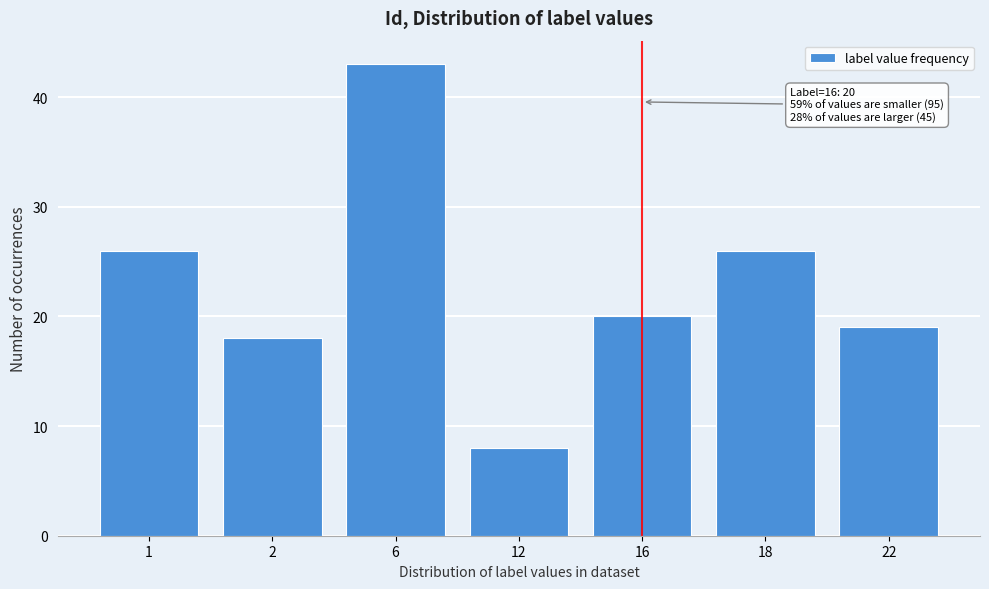

Reading left to right, transcribe all the data shown in this chart.

26	18	43	8	20	26	19